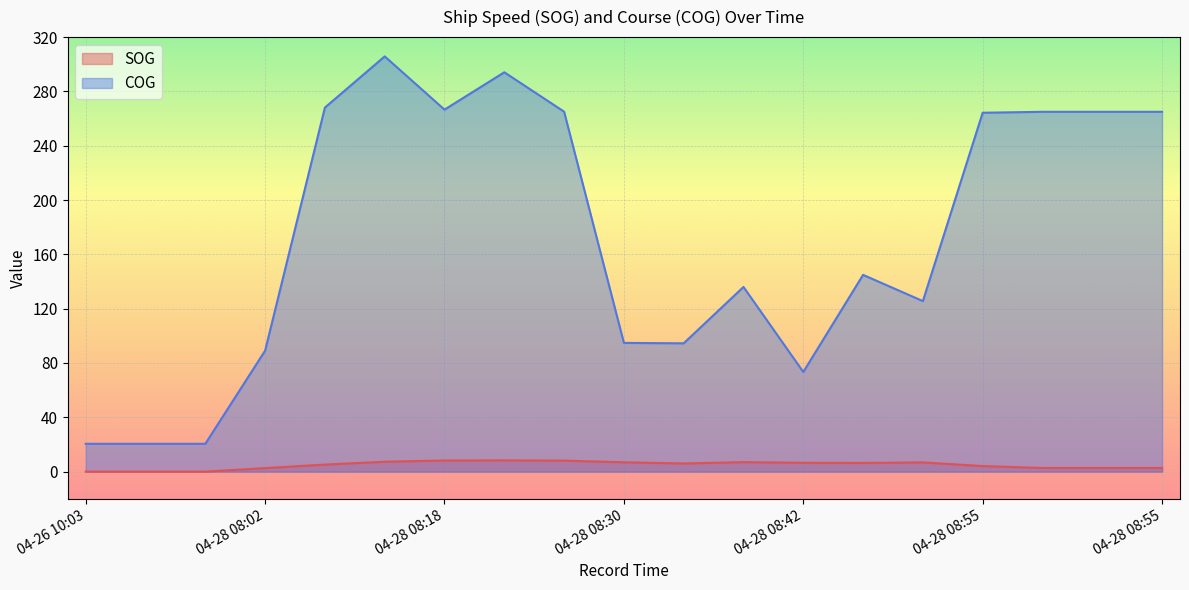

At how many categories does at least one series exceed 183?

9